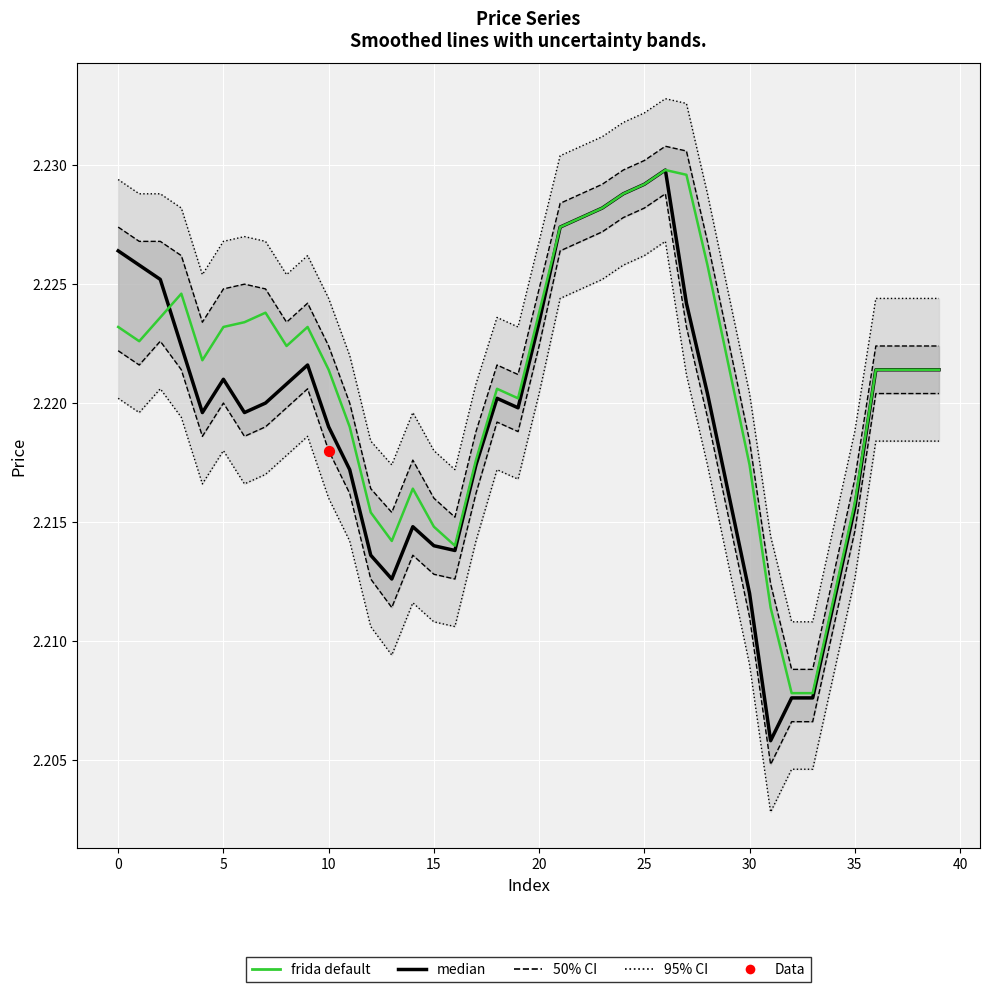

Which series has the largest total across all categories?

frida default